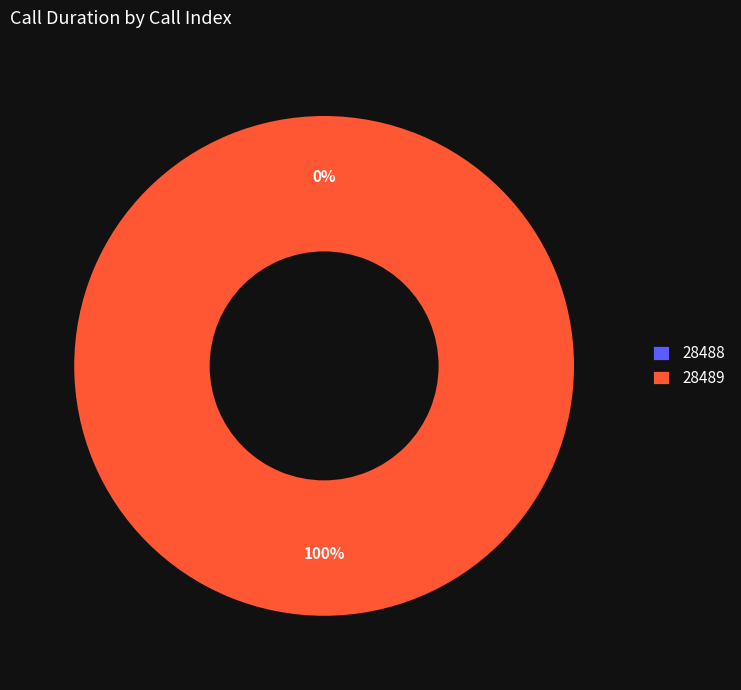

How many segments does this pie chart have?

2